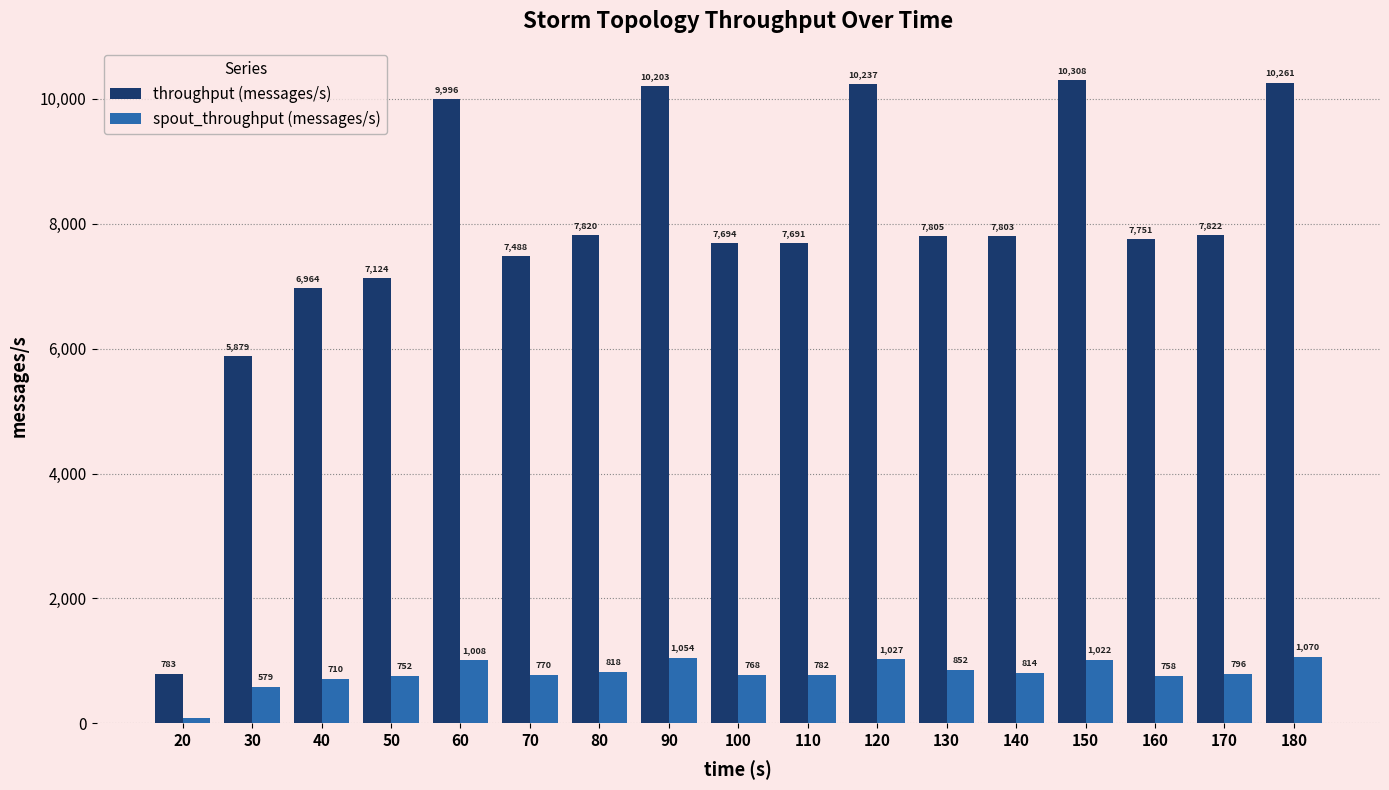

Is the value of throughput (messages/s) at 50 greater than the value of spout_throughput (messages/s) at 140?

Yes